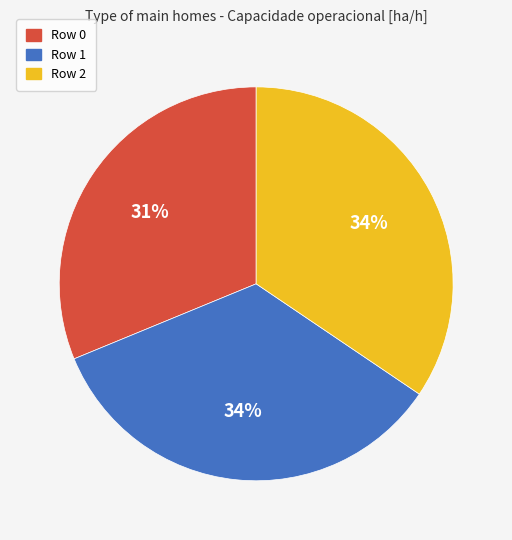

Is the sum of Row 2 and Row 1 greater than half?

Yes